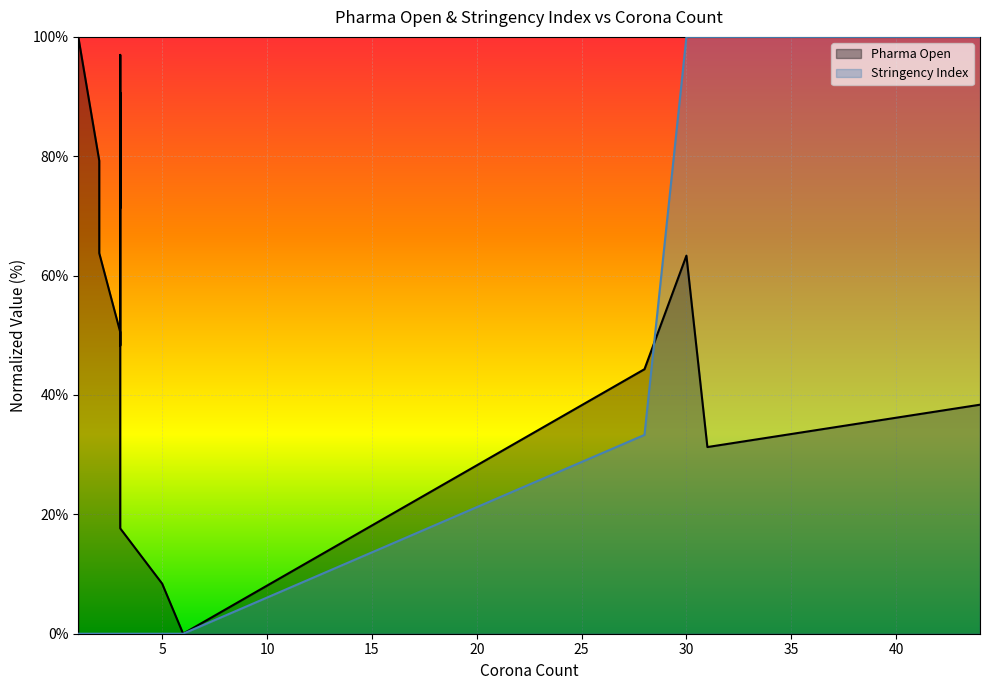

What is the maximum value shown in the chart?

100.0